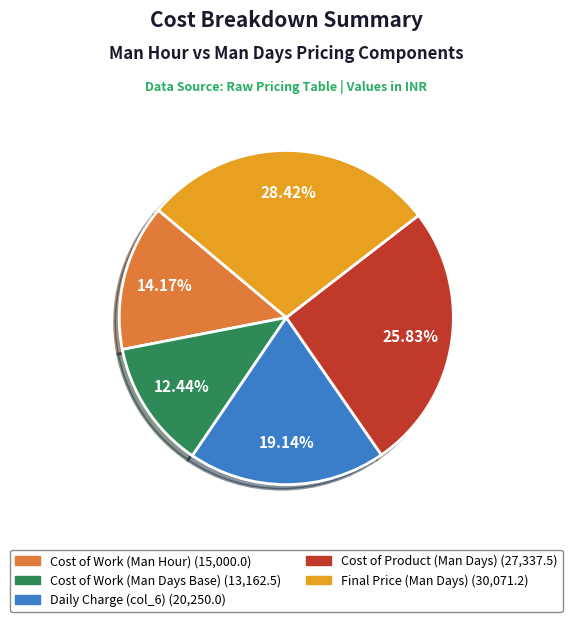

How many slices are in this pie chart?

5